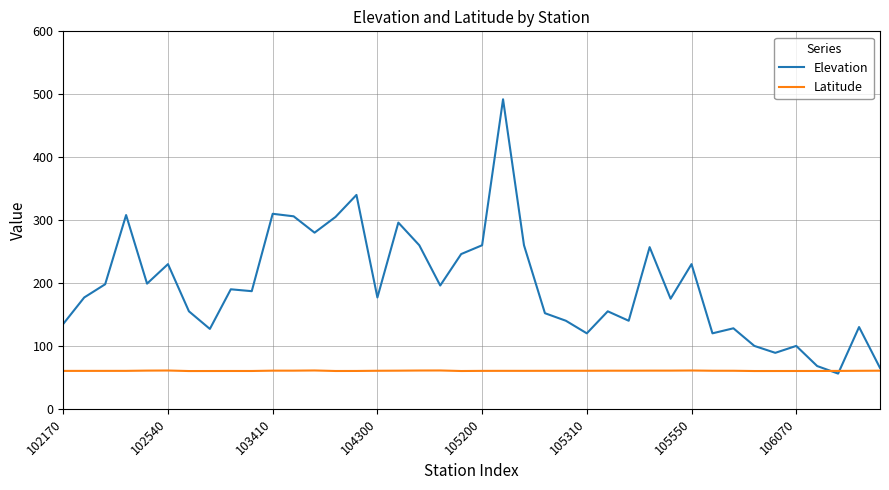

What is the greatest value displayed?

492.0